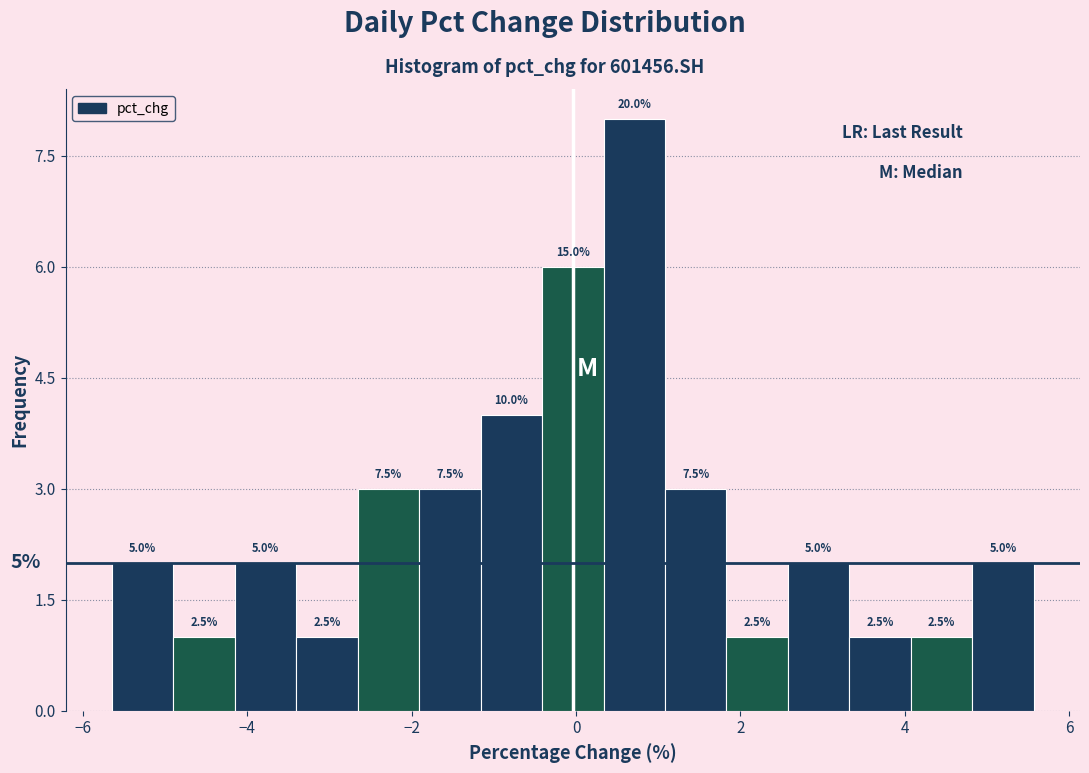

Read against the x-axis, roughly where is the centre of the tallest bar?

0.8